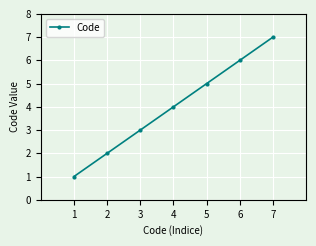

How many values are between 2 and 6?

5